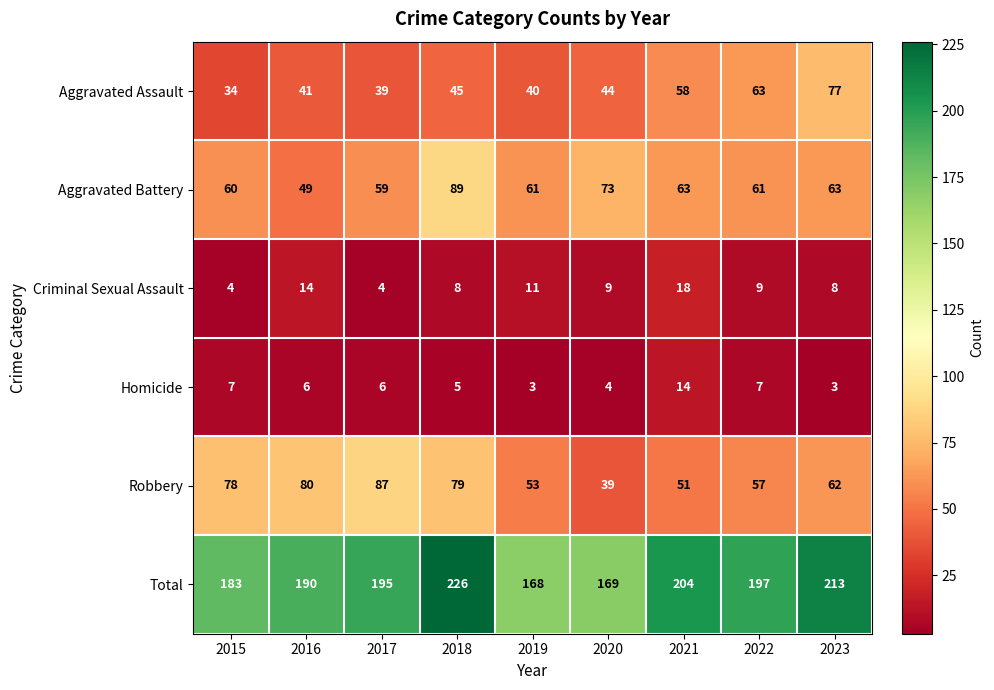

Which series has the largest range (max minus min)?

Total